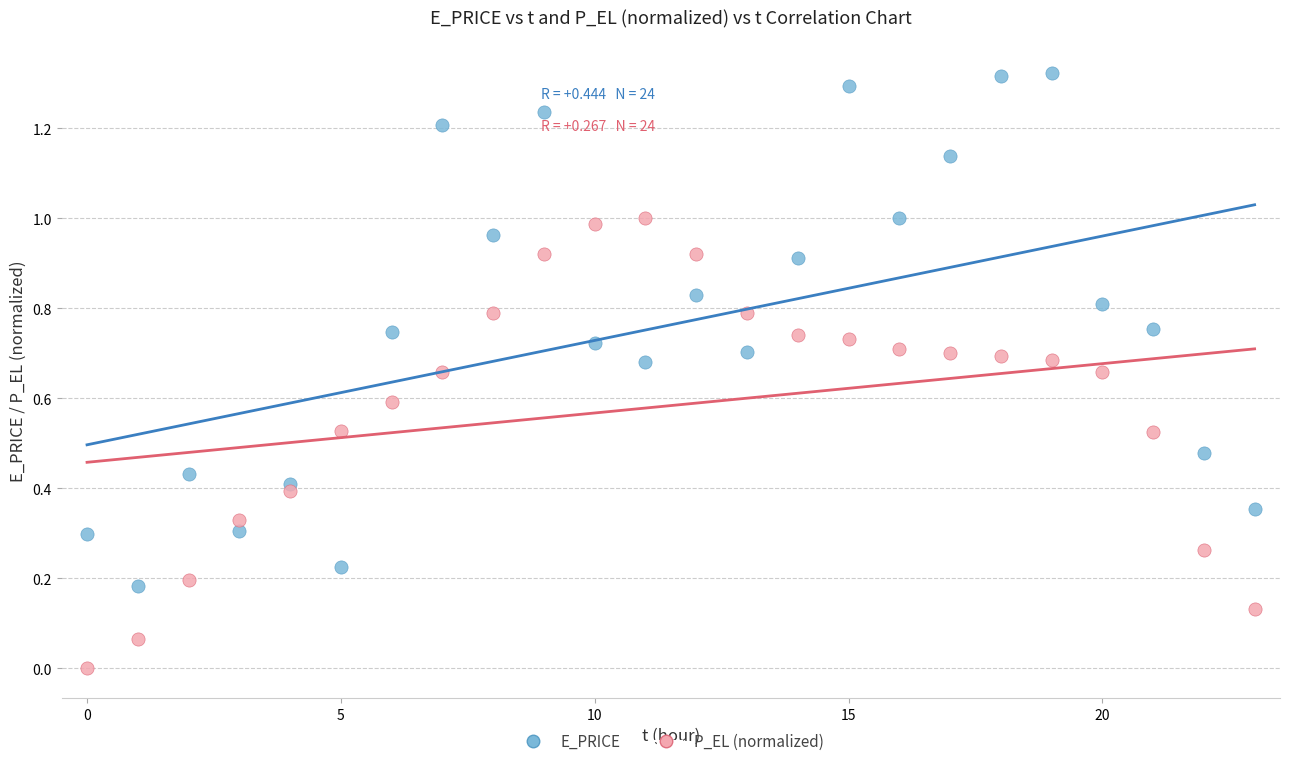

Which series reaches the maximum Y coordinate?

E_PRICE